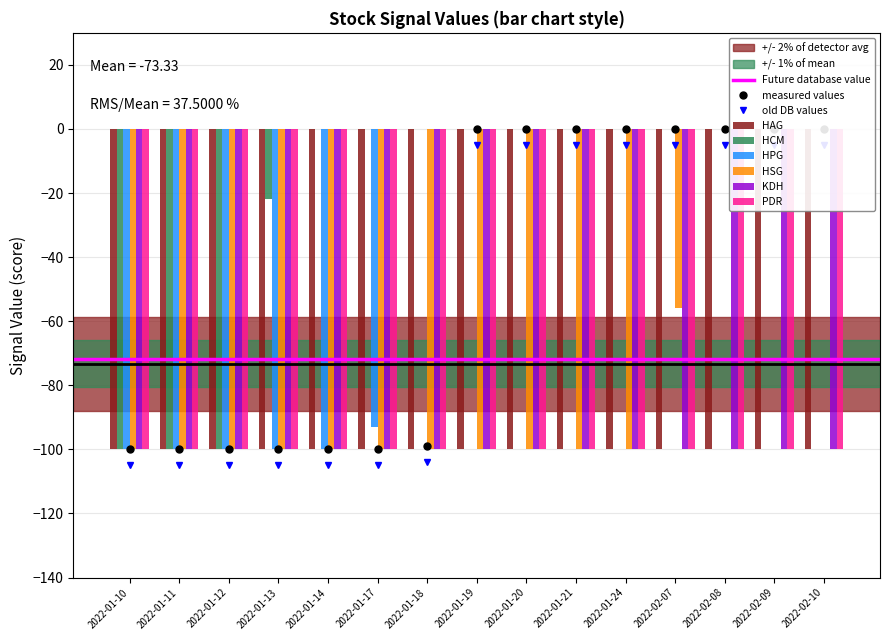

At 2022-01-20, list the series in order from smallest to largest.

HSG, HCM, HPG